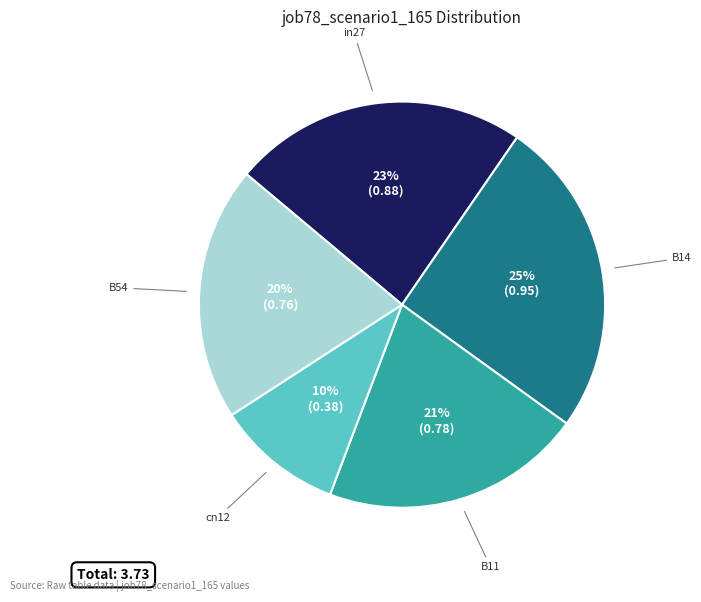

How many segments does this pie chart have?

5